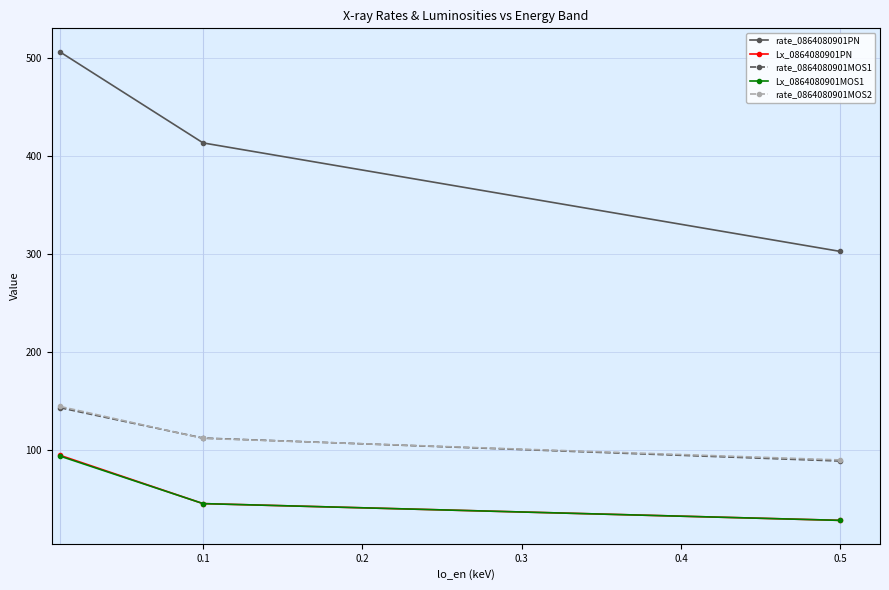

Reading left to right, transcribe all the data shown in this chart.

rate_0864080901PN: 506.3	413.2	302.4
Lx_0864080901PN: 94.2	44.8	27.7
rate_0864080901MOS1: 142.8	111.7	88.3
Lx_0864080901MOS1: 93.4	44.8	27.7
rate_0864080901MOS2: 144.1	111.4	89.4